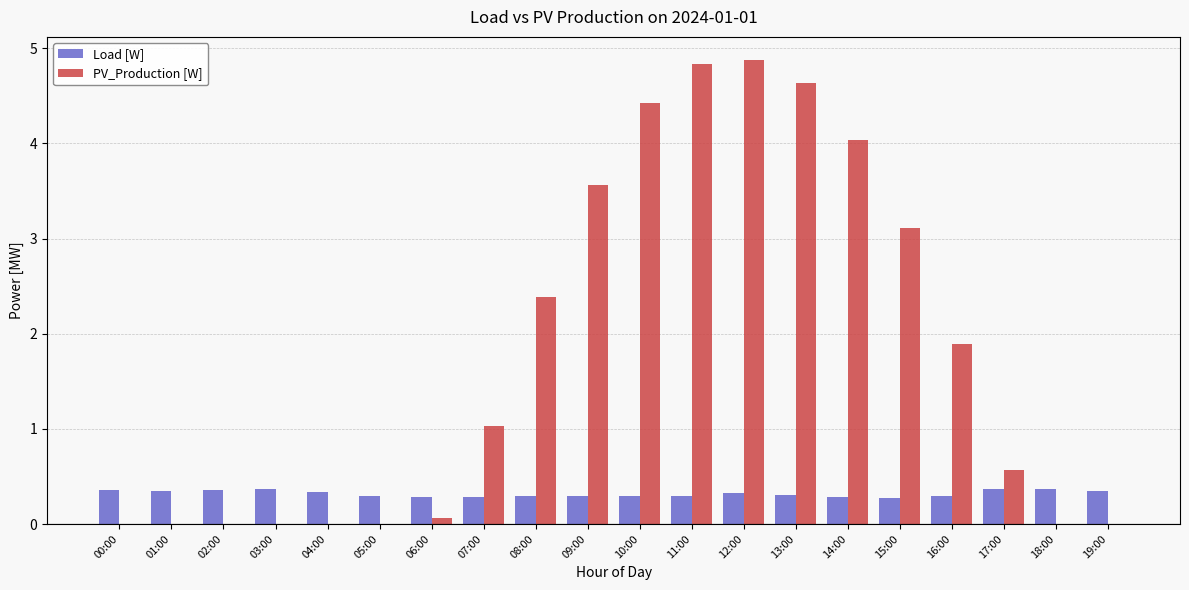

The value of Load [W] at 17:00 is 0.4. True or false?

True